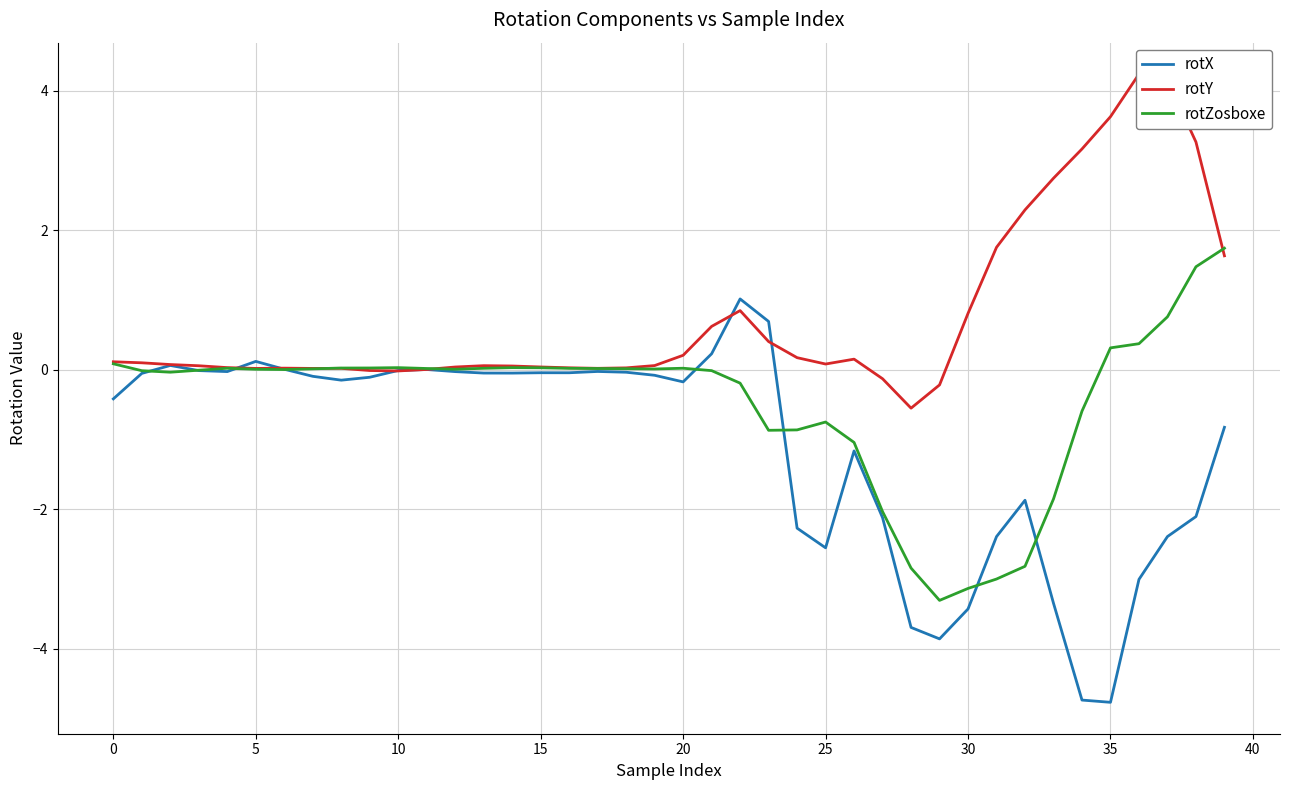

At 39, list the series in order from smallest to largest.

rotX, rotY, rotZosboxe